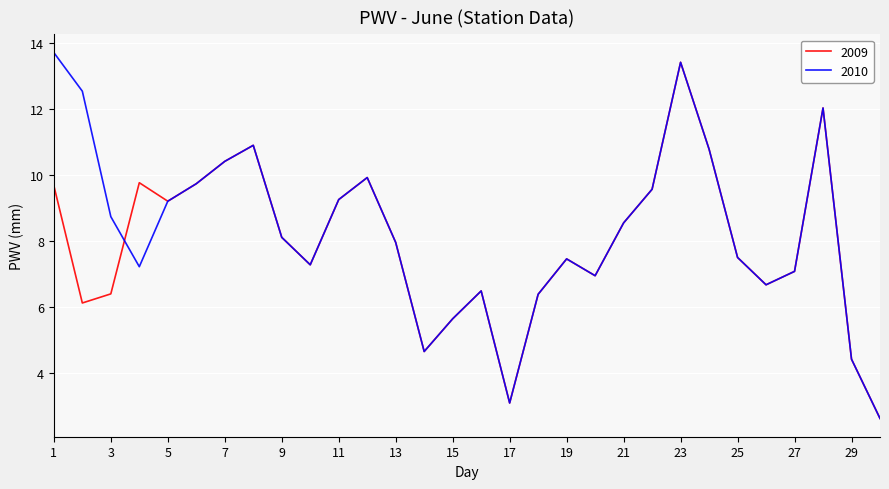

What is the lowest value of the 2009 series?

2.6